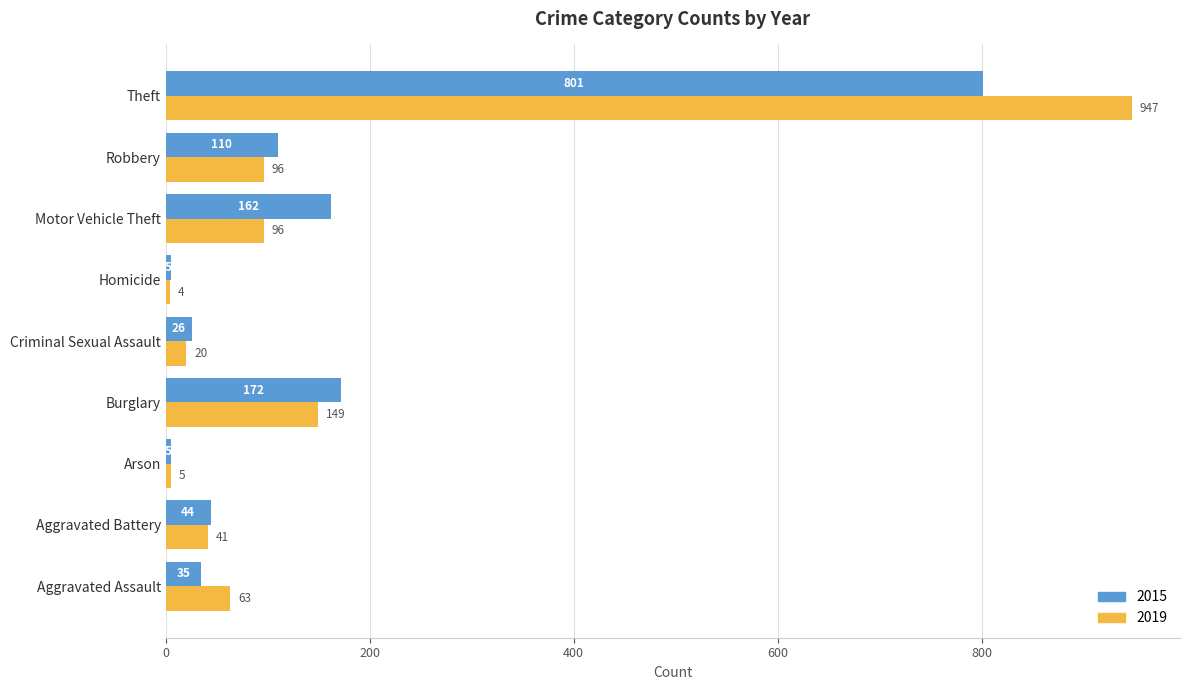

What value does the 2019 series have at Aggravated Battery?

41